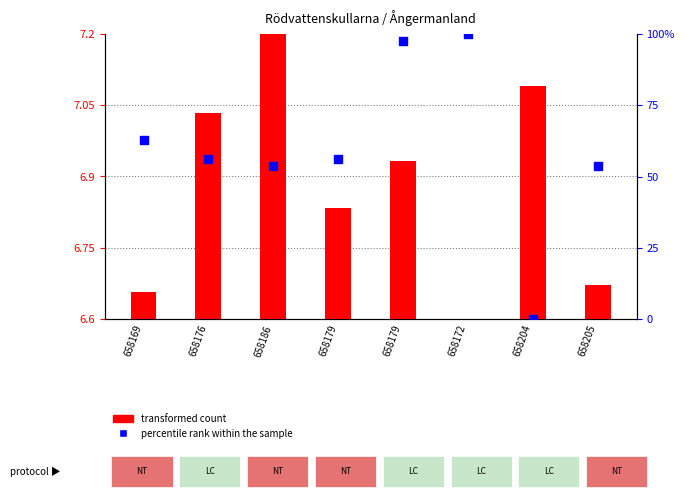

Which series has the largest Y range (max minus min)?

percentile rank within the sample